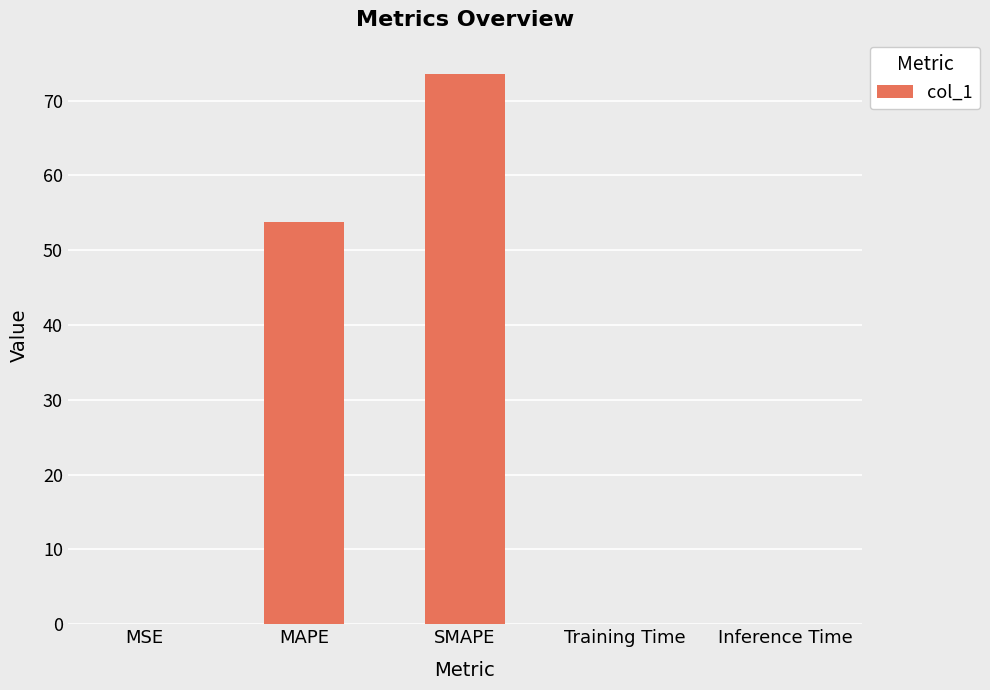

What is the change in value from MAPE to SMAPE?

+19.8